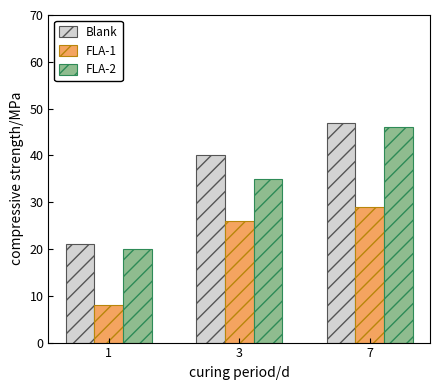

Which series has the largest total across all categories?

Blank